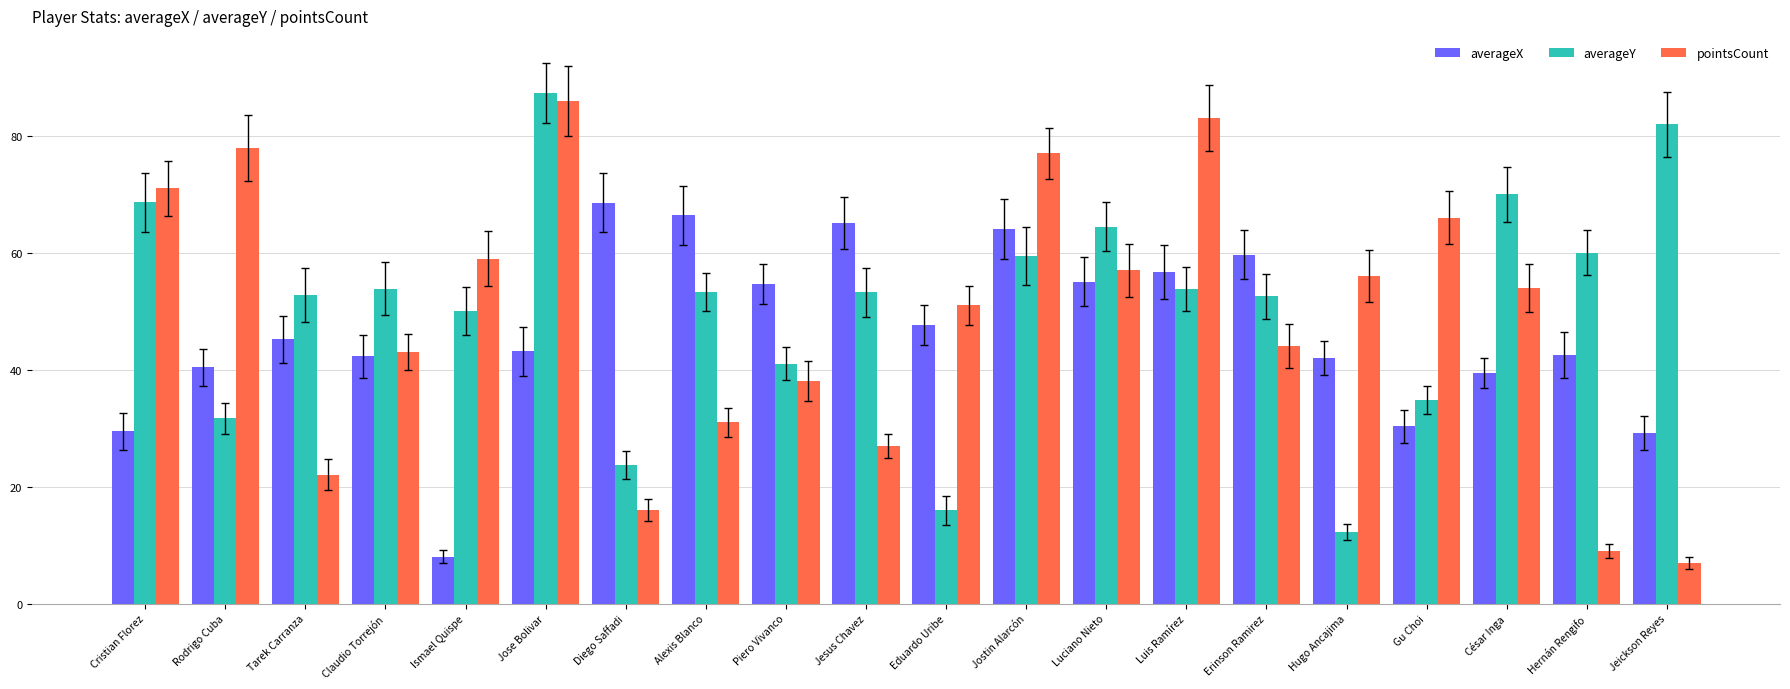

What is the label of the 3rd bar from the left?

Tarek Carranza